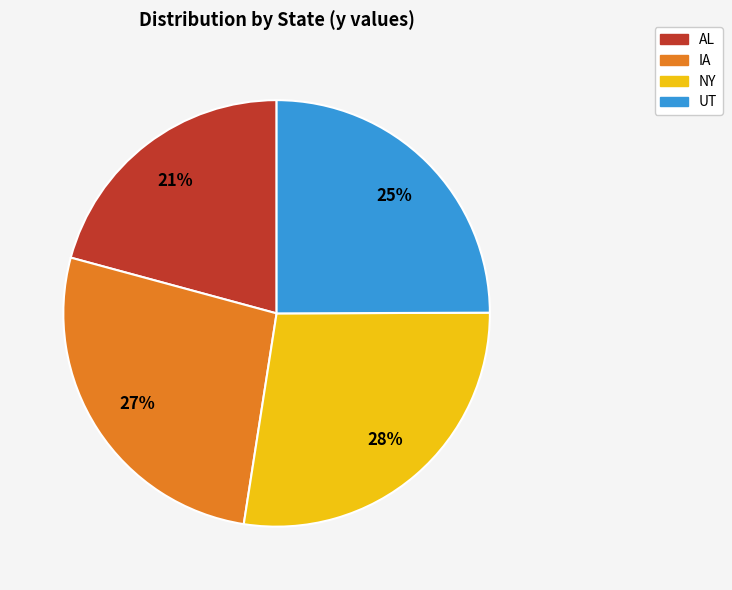

Rank the categories by value from lowest to highest.

AL, UT, IA, NY